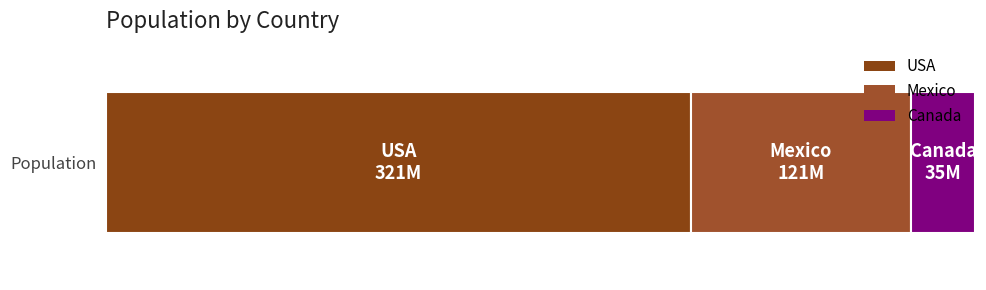

Reading right to left, list all the values displayed in this chart.

Canada=35000000	Mexico=121000000	USA=321000000